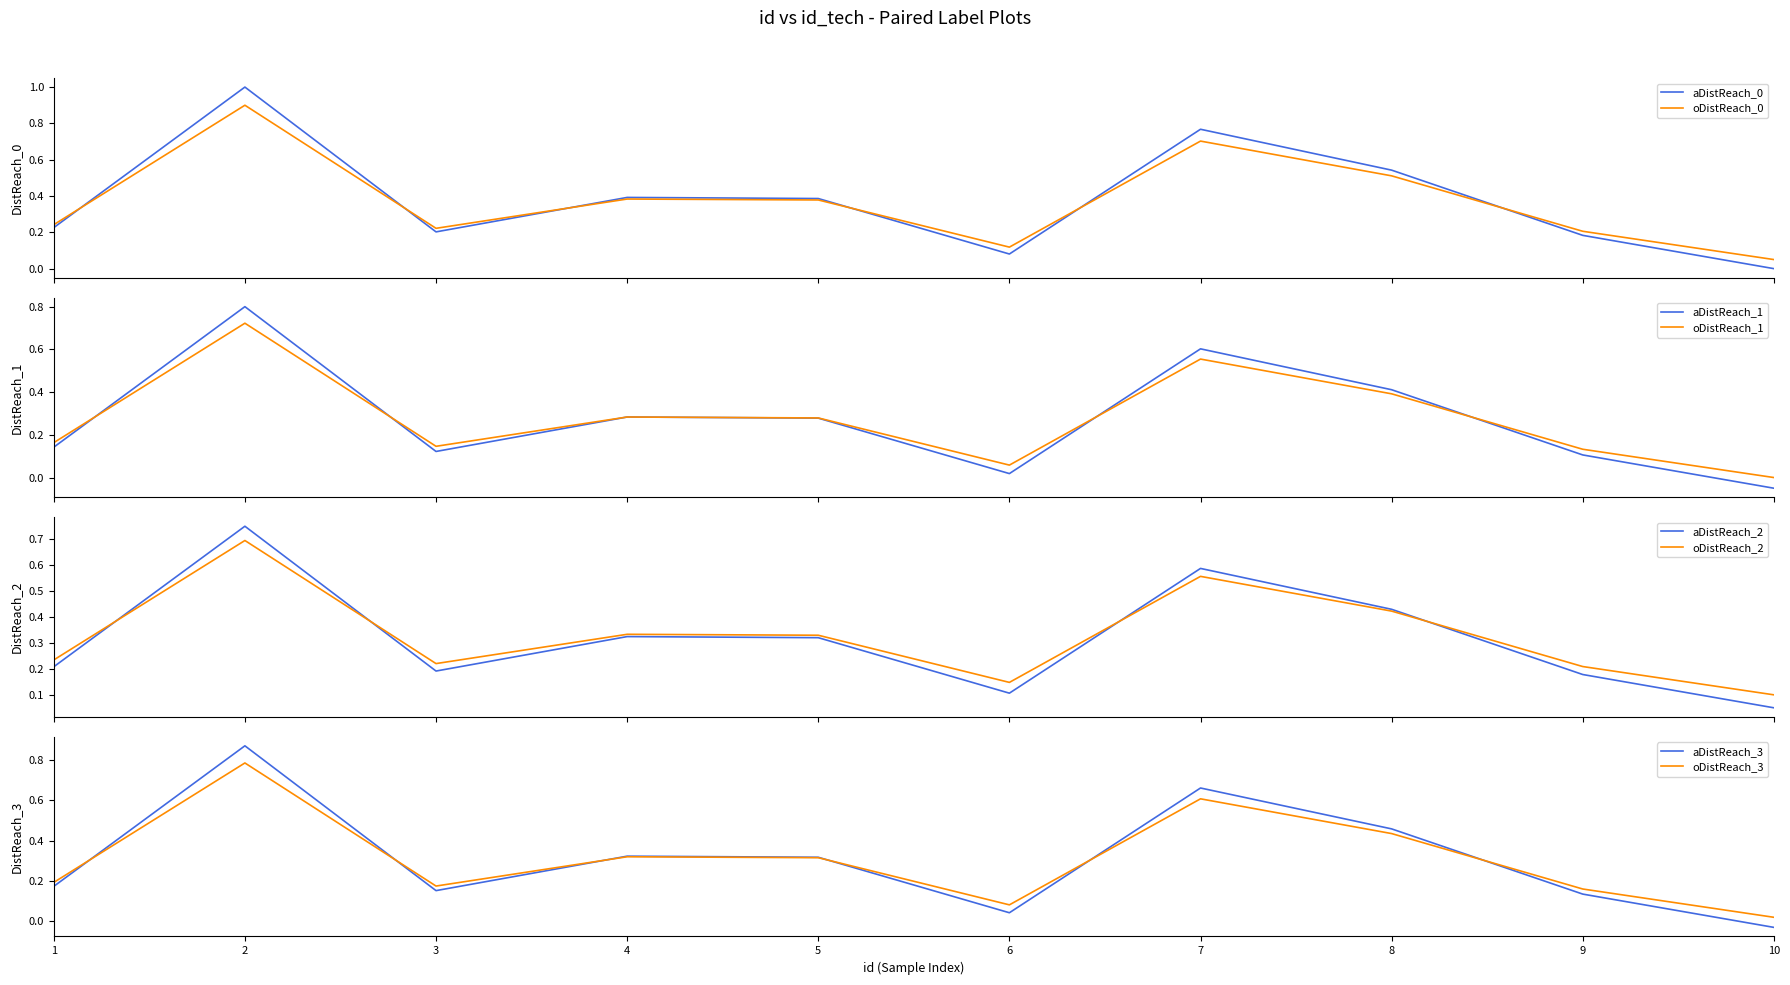

Which label corresponds to the largest value in the chart?

2